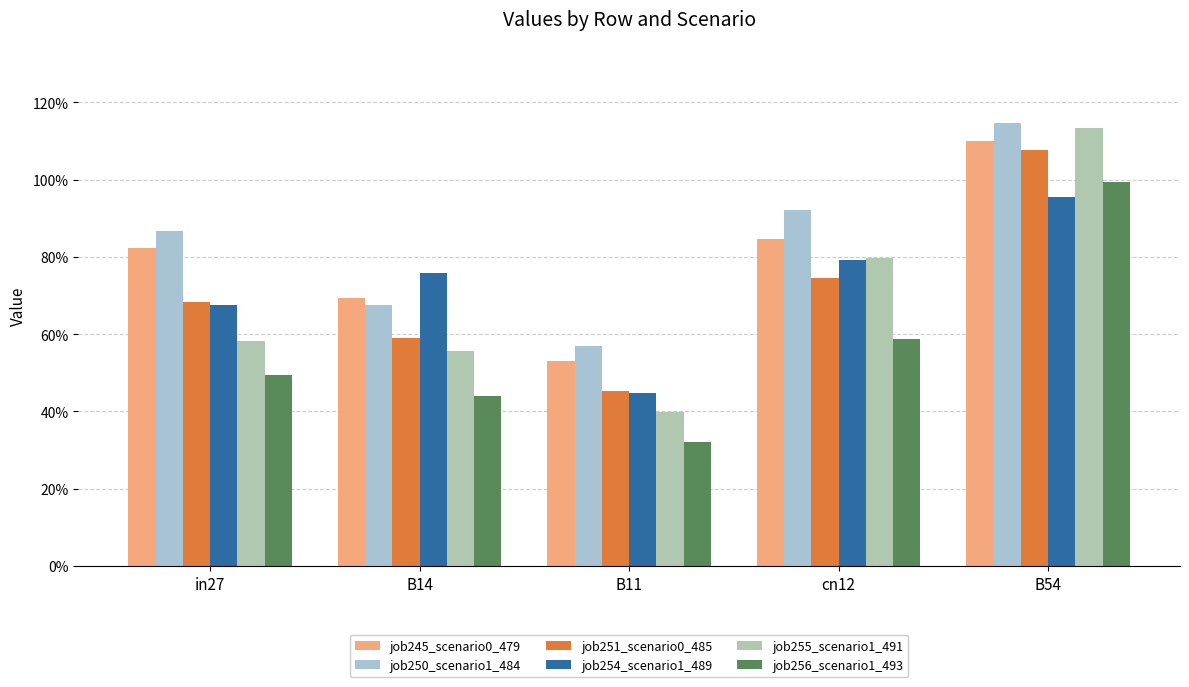

At B14, list the series in order from largest to smallest.

job254_scenario1_489, job245_scenario0_479, job250_scenario1_484, job251_scenario0_485, job255_scenario1_491, job256_scenario1_493